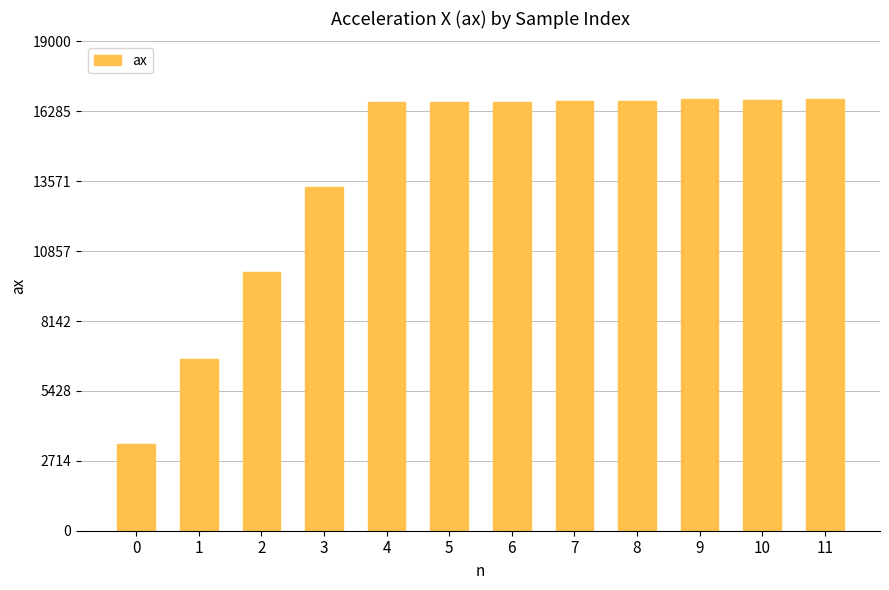

What is the approximate value at 2, to the nearest 100?

10000